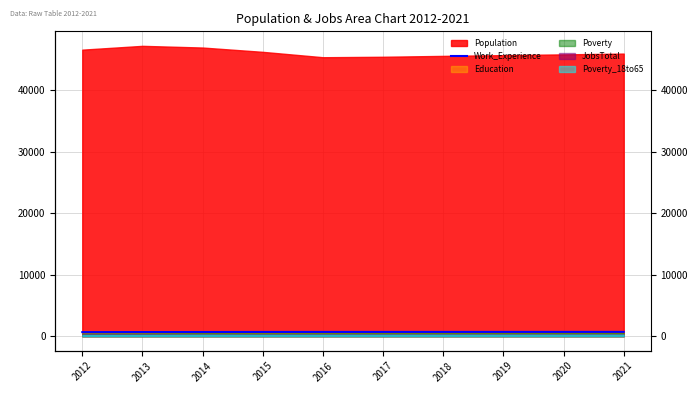

What is the difference between the values at 2016 and 2012?

32